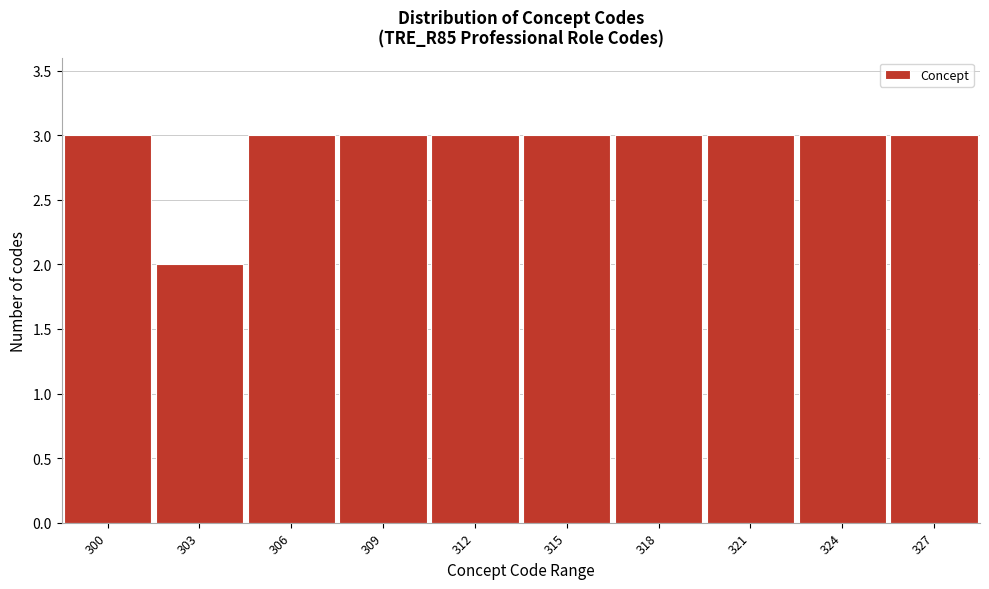

Reading right to left, transcribe all the data shown in this chart.

327=3	324=3	321=3	318=3	315=3	312=3	309=3	306=3	303=2	300=3